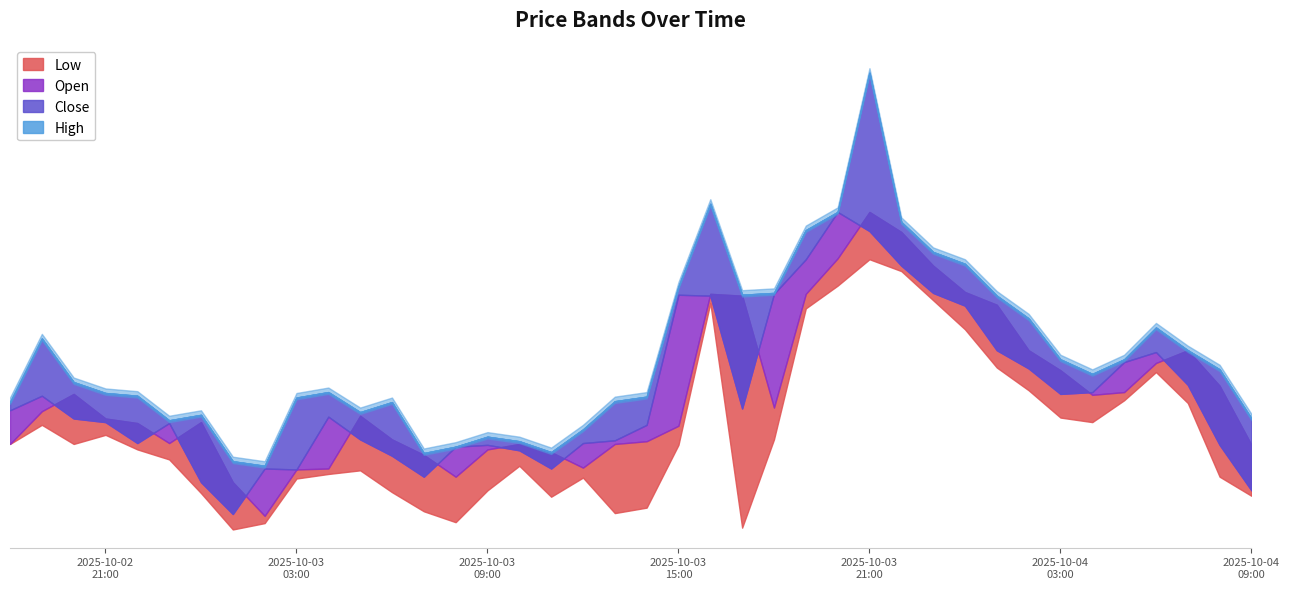

Reading left to right, list all the values displayed in this chart.

Low: 2025-10-02 18:00:00=0.7	2025-10-02 19:00:00=0.7	2025-10-02 20:00:00=0.7	2025-10-02 21:00:00=0.7	2025-10-02 22:00:00=0.7	2025-10-02 23:00:00=0.7	2025-10-03 00:00:00=0.7	2025-10-03 01:00:00=0.7	2025-10-03 02:00:00=0.7	2025-10-03 03:00:00=0.7	2025-10-03 04:00:00=0.7	2025-10-03 05:00:00=0.7	2025-10-03 06:00:00=0.7	2025-10-03 07:00:00=0.7	2025-10-03 08:00:00=0.7	2025-10-03 09:00:00=0.7	2025-10-03 10:00:00=0.7	2025-10-03 11:00:00=0.7	2025-10-03 12:00:00=0.7	2025-10-03 13:00:00=0.7	2025-10-03 14:00:00=0.7	2025-10-03 15:00:00=0.7	2025-10-03 16:00:00=0.8	2025-10-03 17:00:00=0.7	2025-10-03 18:00:00=0.7	2025-10-03 19:00:00=0.8	2025-10-03 20:00:00=0.8	2025-10-03 21:00:00=0.8	2025-10-03 22:00:00=0.8	2025-10-03 23:00:00=0.8	2025-10-04 00:00:00=0.8	2025-10-04 01:00:00=0.7	2025-10-04 02:00:00=0.7	2025-10-04 03:00:00=0.7	2025-10-04 04:00:00=0.7	2025-10-04 05:00:00=0.7	2025-10-04 06:00:00=0.7	2025-10-04 07:00:00=0.7	2025-10-04 08:00:00=0.7	2025-10-04 09:00:00=0.7
Open: 2025-10-02 18:00:00=0.7	2025-10-02 19:00:00=0.7	2025-10-02 20:00:00=0.7	2025-10-02 21:00:00=0.7	2025-10-02 22:00:00=0.7	2025-10-02 23:00:00=0.7	2025-10-03 00:00:00=0.7	2025-10-03 01:00:00=0.7	2025-10-03 02:00:00=0.7	2025-10-03 03:00:00=0.7	2025-10-03 04:00:00=0.7	2025-10-03 05:00:00=0.7	2025-10-03 06:00:00=0.7	2025-10-03 07:00:00=0.7	2025-10-03 08:00:00=0.7	2025-10-03 09:00:00=0.7	2025-10-03 10:00:00=0.7	2025-10-03 11:00:00=0.7	2025-10-03 12:00:00=0.7	2025-10-03 13:00:00=0.7	2025-10-03 14:00:00=0.7	2025-10-03 15:00:00=0.7	2025-10-03 16:00:00=0.8	2025-10-03 17:00:00=0.8	2025-10-03 18:00:00=0.7	2025-10-03 19:00:00=0.8	2025-10-03 20:00:00=0.8	2025-10-03 21:00:00=0.8	2025-10-03 22:00:00=0.8	2025-10-03 23:00:00=0.8	2025-10-04 00:00:00=0.8	2025-10-04 01:00:00=0.8	2025-10-04 02:00:00=0.7	2025-10-04 03:00:00=0.7	2025-10-04 04:00:00=0.7	2025-10-04 05:00:00=0.7	2025-10-04 06:00:00=0.7	2025-10-04 07:00:00=0.7	2025-10-04 08:00:00=0.7	2025-10-04 09:00:00=0.7
Close: 2025-10-02 18:00:00=0.7	2025-10-02 19:00:00=0.7	2025-10-02 20:00:00=0.7	2025-10-02 21:00:00=0.7	2025-10-02 22:00:00=0.7	2025-10-02 23:00:00=0.7	2025-10-03 00:00:00=0.7	2025-10-03 01:00:00=0.7	2025-10-03 02:00:00=0.7	2025-10-03 03:00:00=0.7	2025-10-03 04:00:00=0.7	2025-10-03 05:00:00=0.7	2025-10-03 06:00:00=0.7	2025-10-03 07:00:00=0.7	2025-10-03 08:00:00=0.7	2025-10-03 09:00:00=0.7	2025-10-03 10:00:00=0.7	2025-10-03 11:00:00=0.7	2025-10-03 12:00:00=0.7	2025-10-03 13:00:00=0.7	2025-10-03 14:00:00=0.7	2025-10-03 15:00:00=0.8	2025-10-03 16:00:00=0.8	2025-10-03 17:00:00=0.7	2025-10-03 18:00:00=0.8	2025-10-03 19:00:00=0.8	2025-10-03 20:00:00=0.8	2025-10-03 21:00:00=0.8	2025-10-03 22:00:00=0.8	2025-10-03 23:00:00=0.8	2025-10-04 00:00:00=0.8	2025-10-04 01:00:00=0.7	2025-10-04 02:00:00=0.7	2025-10-04 03:00:00=0.7	2025-10-04 04:00:00=0.7	2025-10-04 05:00:00=0.7	2025-10-04 06:00:00=0.7	2025-10-04 07:00:00=0.7	2025-10-04 08:00:00=0.7	2025-10-04 09:00:00=0.7
High: 2025-10-02 18:00:00=0.7	2025-10-02 19:00:00=0.7	2025-10-02 20:00:00=0.7	2025-10-02 21:00:00=0.7	2025-10-02 22:00:00=0.7	2025-10-02 23:00:00=0.7	2025-10-03 00:00:00=0.7	2025-10-03 01:00:00=0.7	2025-10-03 02:00:00=0.7	2025-10-03 03:00:00=0.7	2025-10-03 04:00:00=0.7	2025-10-03 05:00:00=0.7	2025-10-03 06:00:00=0.7	2025-10-03 07:00:00=0.7	2025-10-03 08:00:00=0.7	2025-10-03 09:00:00=0.7	2025-10-03 10:00:00=0.7	2025-10-03 11:00:00=0.7	2025-10-03 12:00:00=0.7	2025-10-03 13:00:00=0.7	2025-10-03 14:00:00=0.7	2025-10-03 15:00:00=0.8	2025-10-03 16:00:00=0.8	2025-10-03 17:00:00=0.8	2025-10-03 18:00:00=0.8	2025-10-03 19:00:00=0.8	2025-10-03 20:00:00=0.8	2025-10-03 21:00:00=0.8	2025-10-03 22:00:00=0.8	2025-10-03 23:00:00=0.8	2025-10-04 00:00:00=0.8	2025-10-04 01:00:00=0.8	2025-10-04 02:00:00=0.8	2025-10-04 03:00:00=0.7	2025-10-04 04:00:00=0.7	2025-10-04 05:00:00=0.7	2025-10-04 06:00:00=0.8	2025-10-04 07:00:00=0.7	2025-10-04 08:00:00=0.7	2025-10-04 09:00:00=0.7